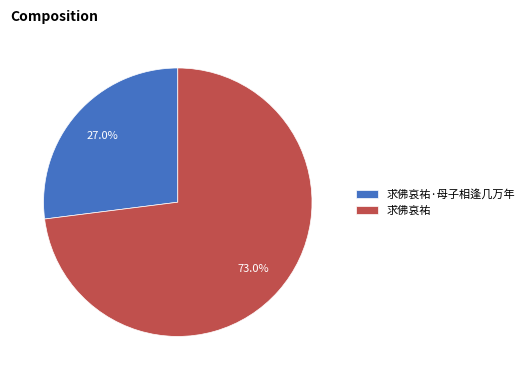

Rank the categories by value from highest to lowest.

求佛哀祐, 求佛哀祐·母子相逢几万年